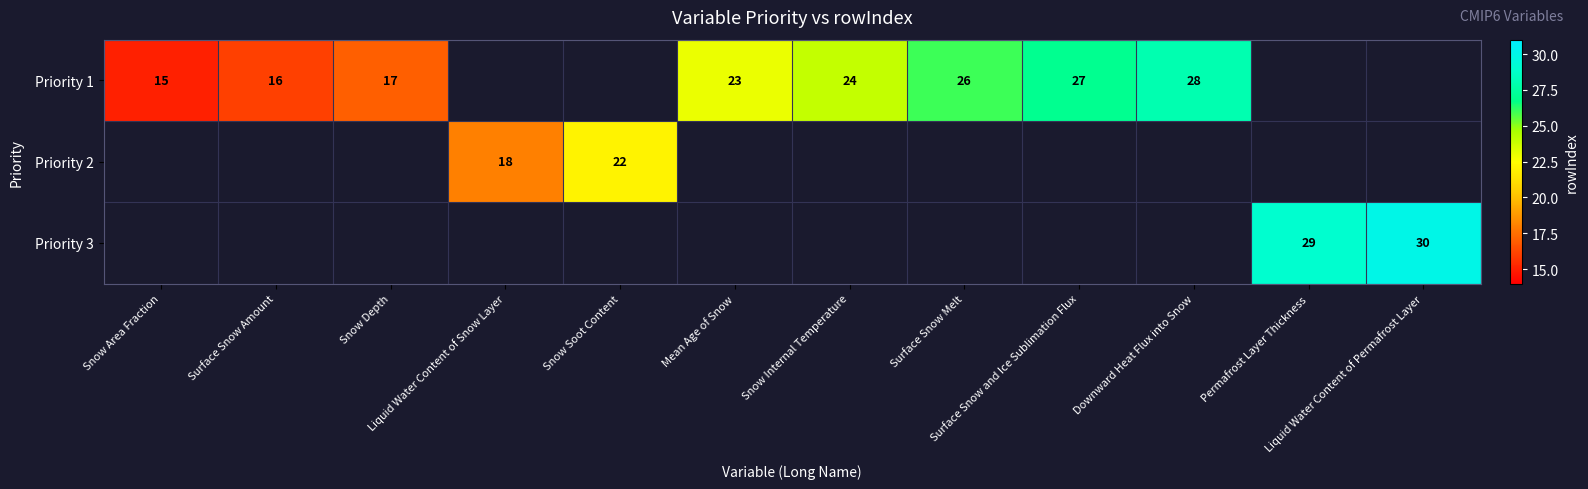

Count the number of data series in this chart.

3